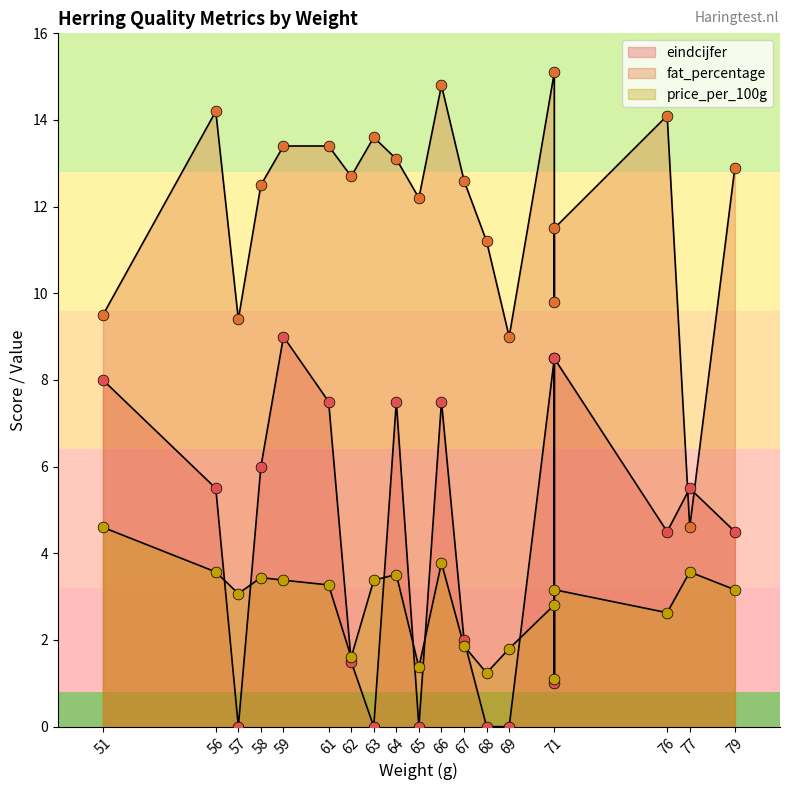

At how many categories does at least one series exceed 11?

15